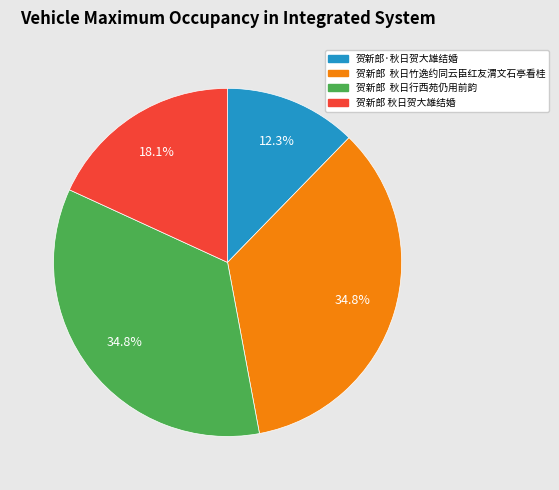

Does any single category account for the majority?

No